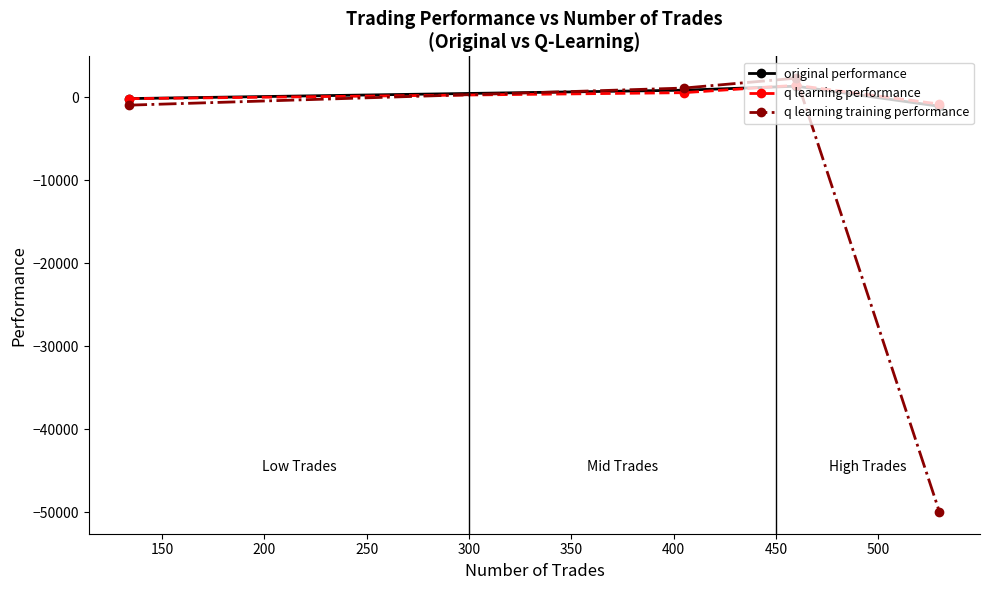

What is the minimum value shown in the chart?

-50000.0